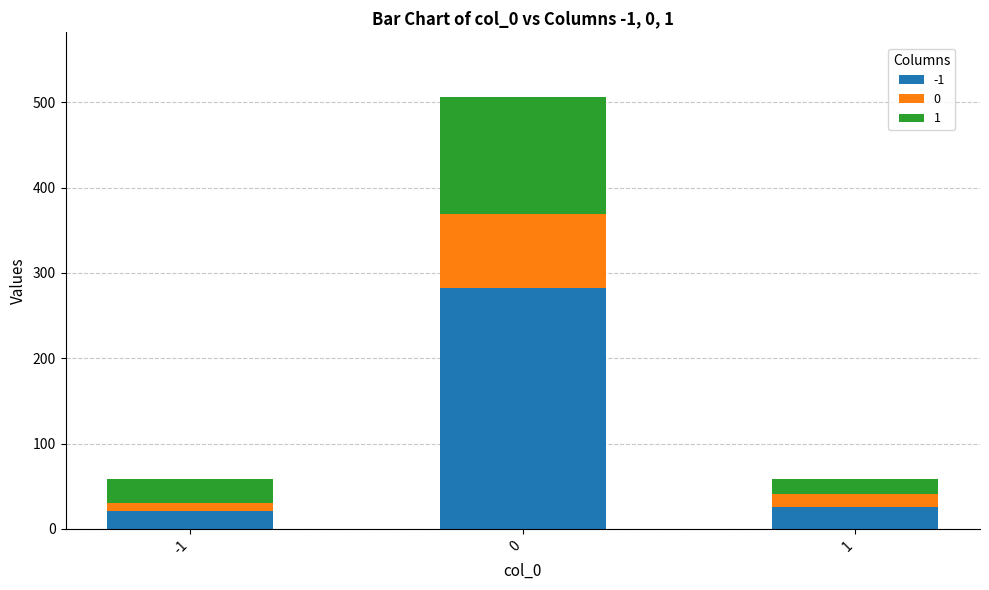

What is the total value across all series at 0?

506